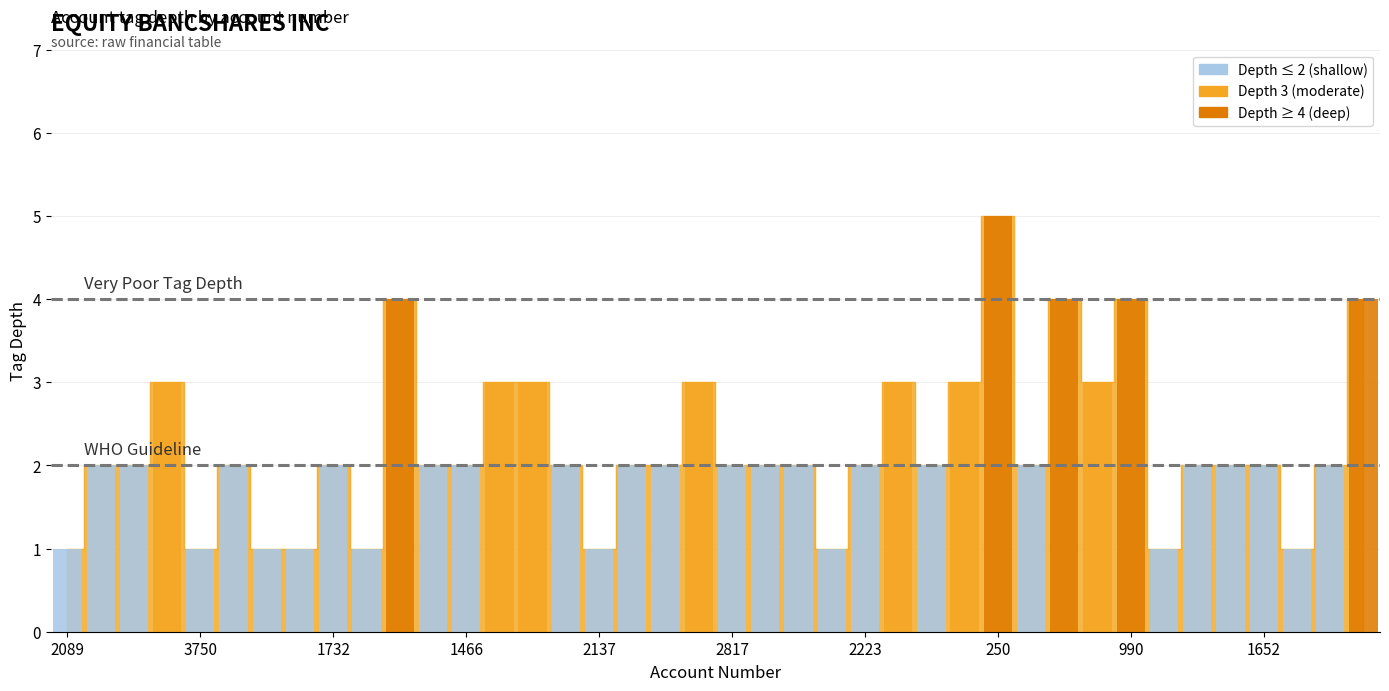

The chart shows a value of 1 at 990. True or false?

False